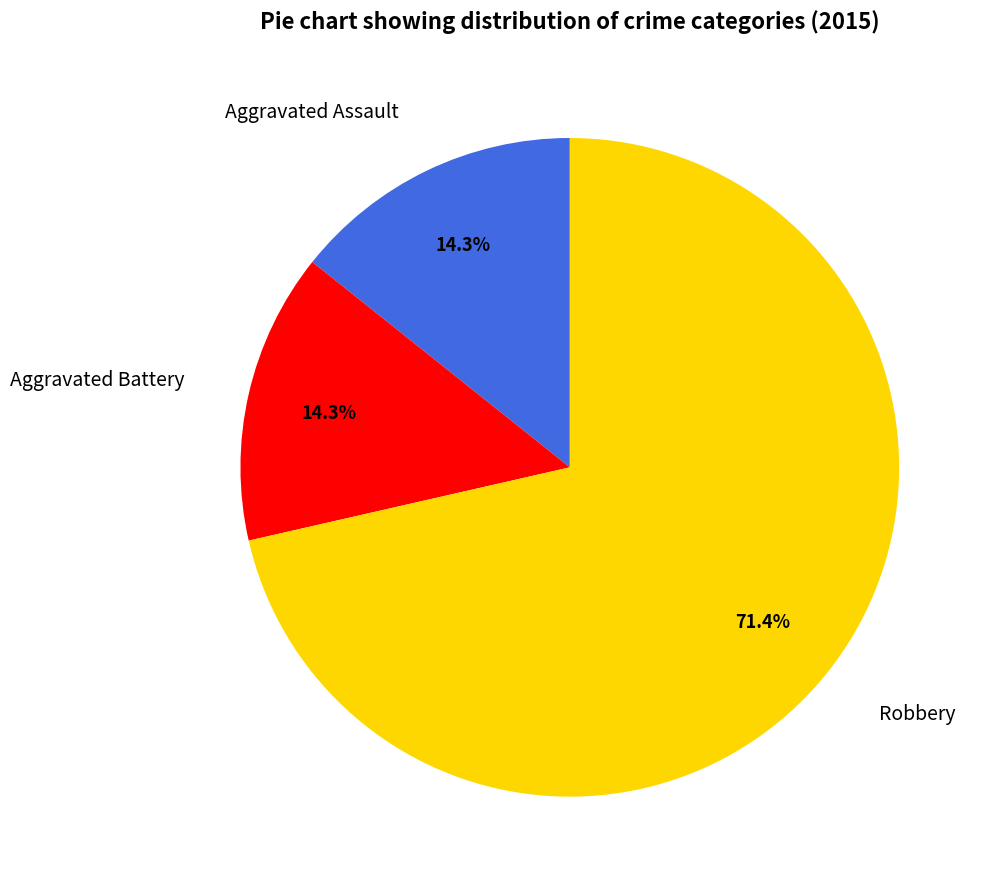

What is the ratio of the value at Robbery to the value at Aggravated Battery?

5.0